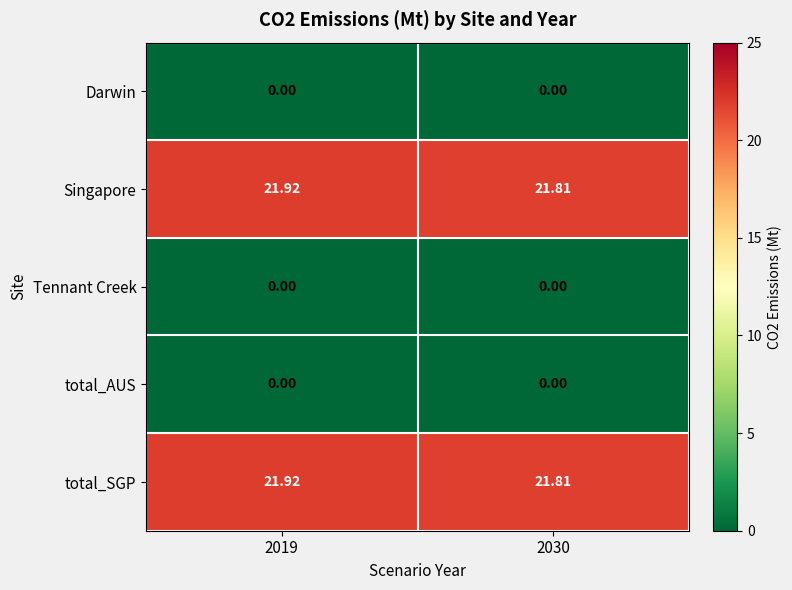

Is the value of total_SGP at 2030 greater than the value of Singapore at 2019?

No